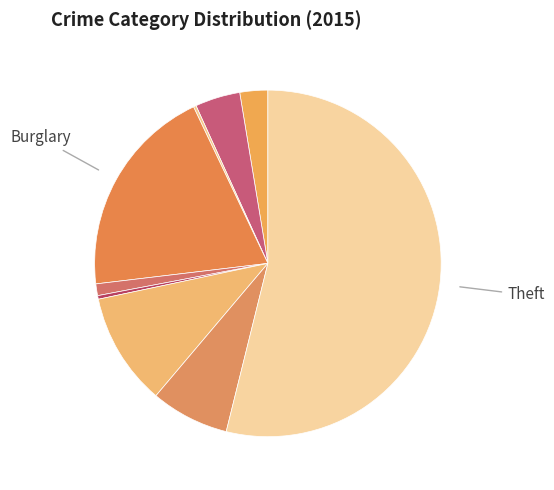

To the nearest percent, what is the difference between the largest and smallest slice percentages?

54%